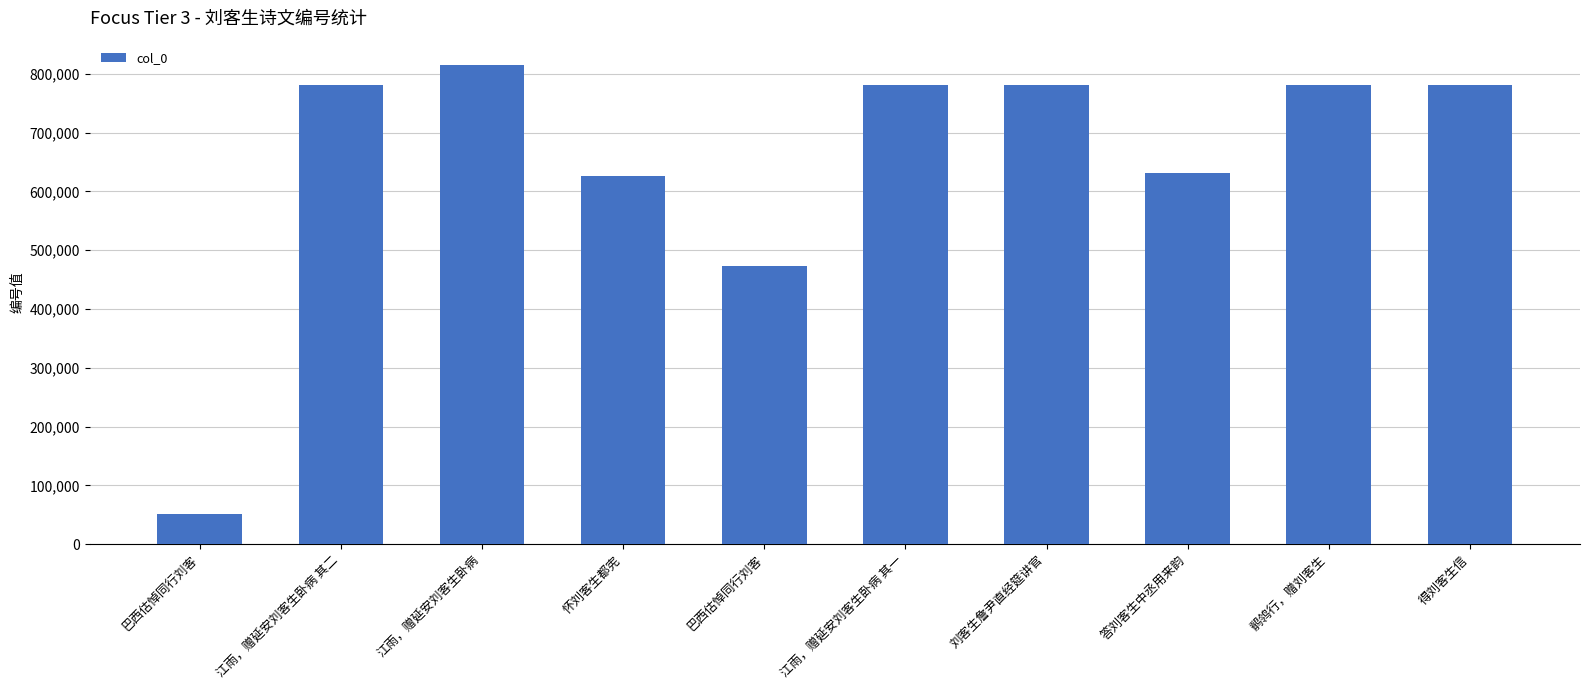

At which label does the data first exceed 781361?

江雨，赠延安刘客生卧病